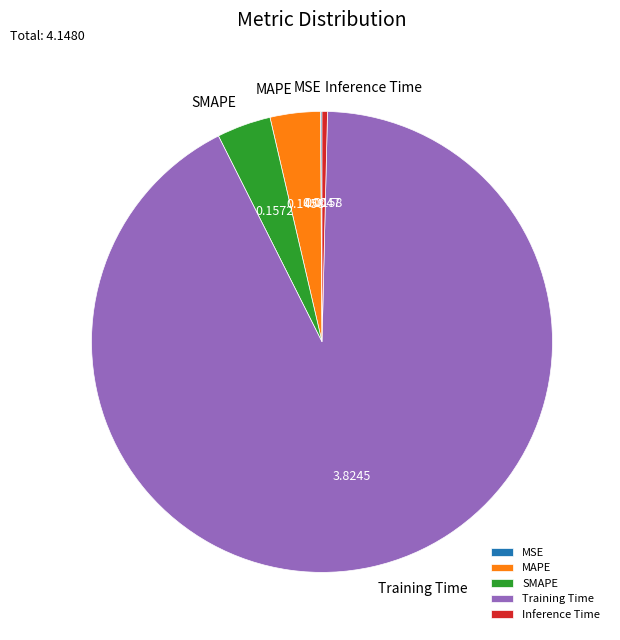

Between SMAPE and Inference Time, which is larger?

SMAPE